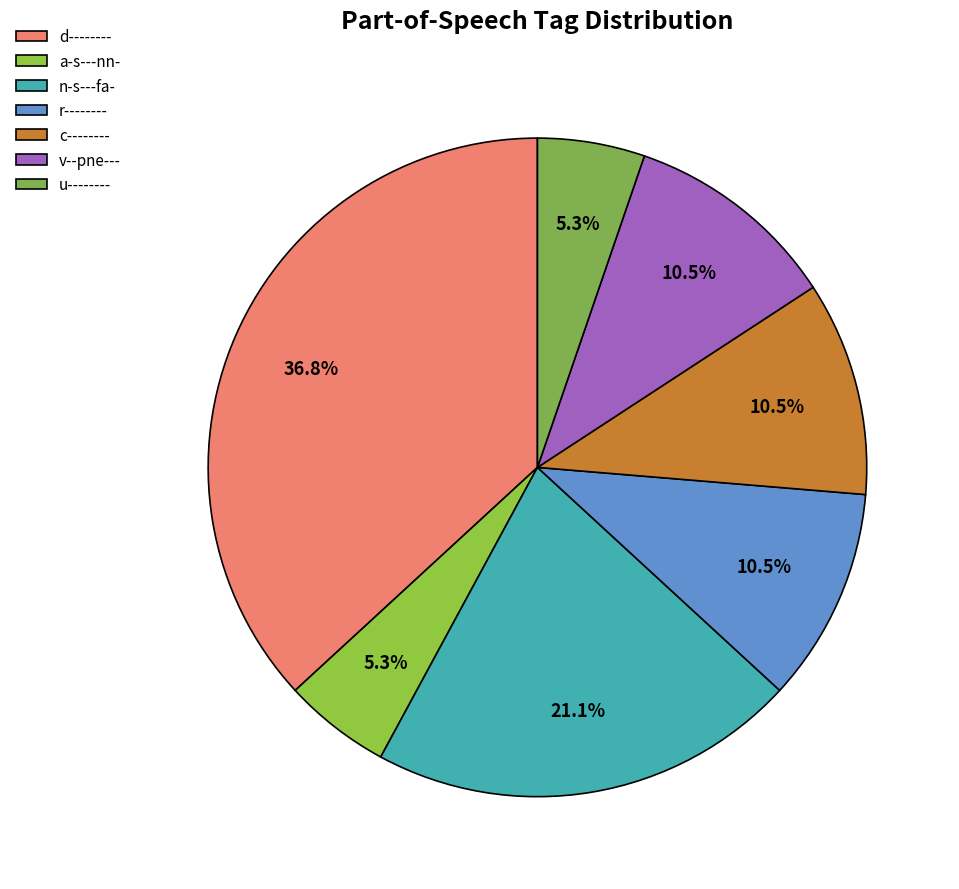

What percentage is NOT represented by d--------?

63.2%